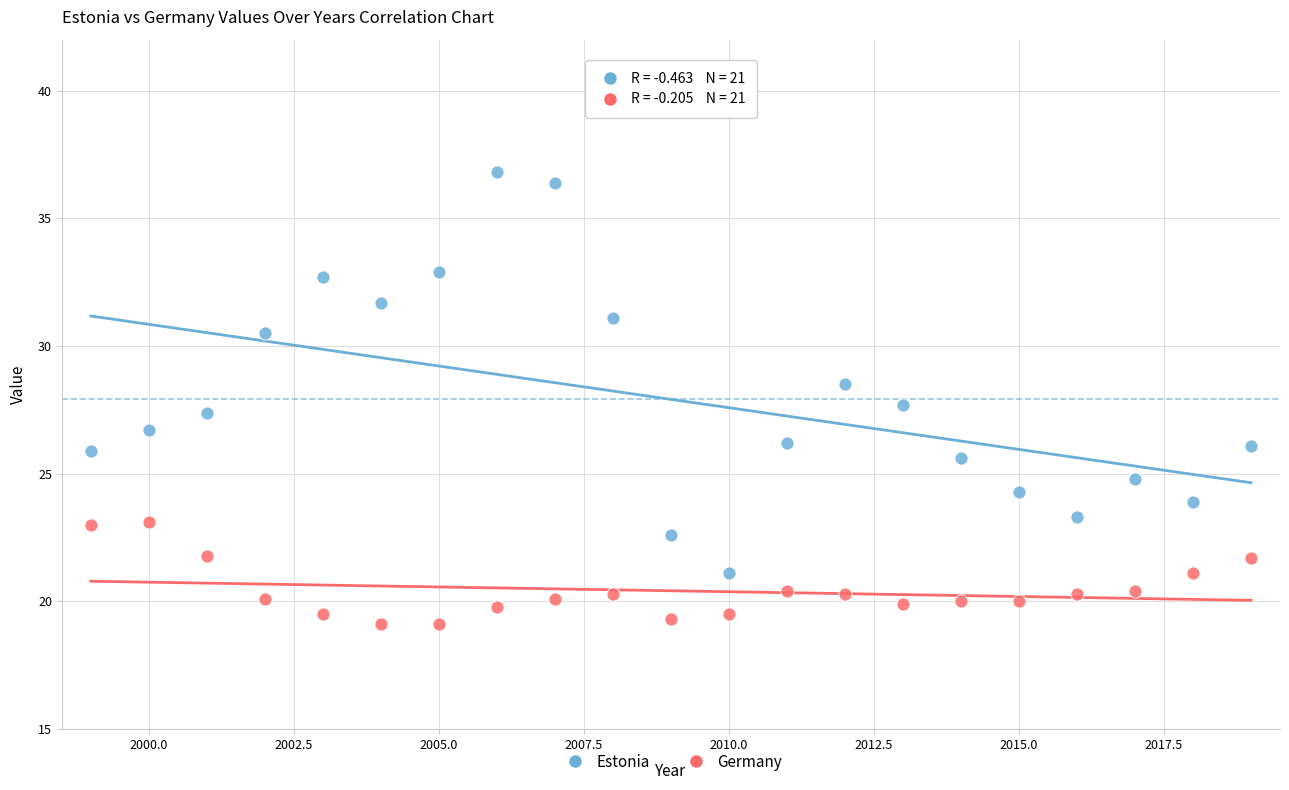

Which series contains the lowest Y value?

Germany